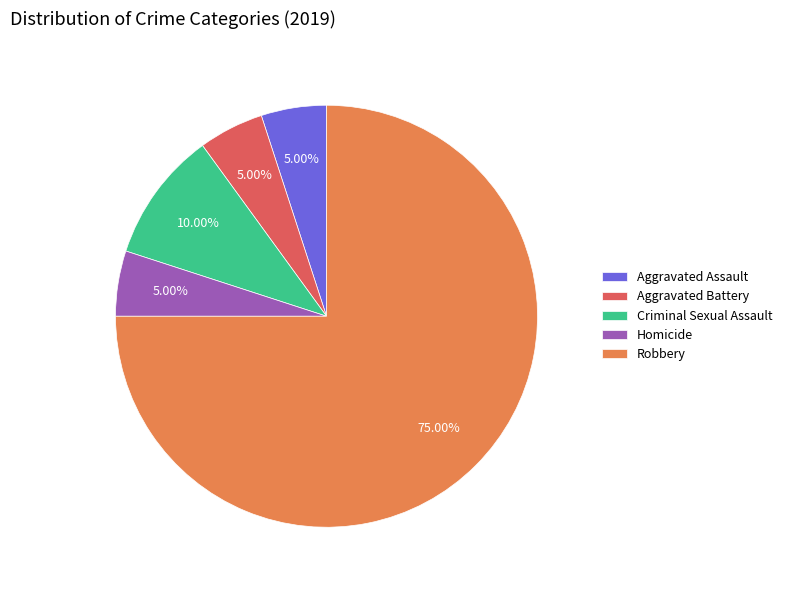

Approximately how many times larger is the value at Criminal Sexual Assault compared to Homicide?

2.0